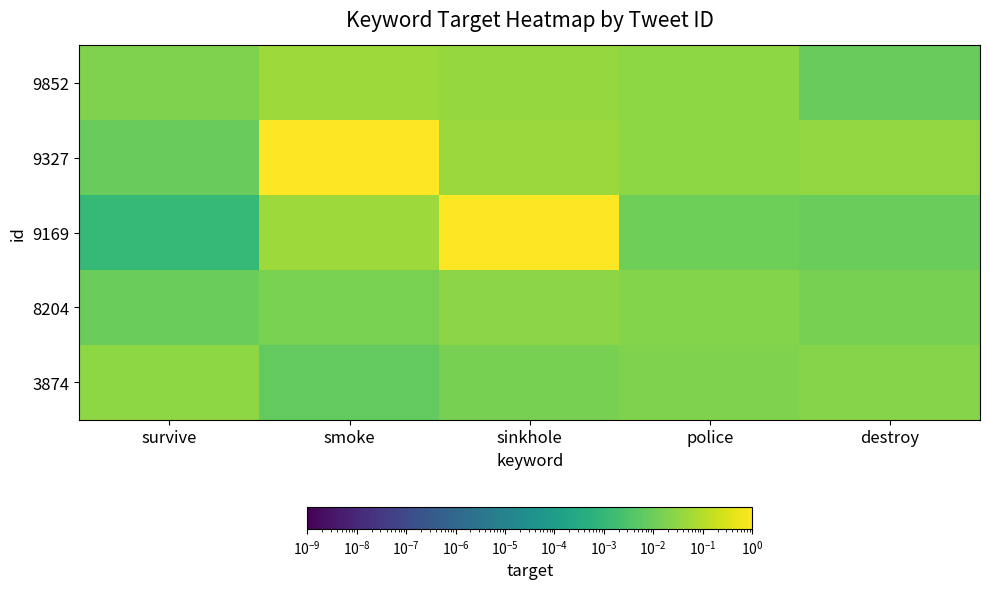

Reading right to left, transcribe all the data shown in this chart.

9852: destroy=0.0	police=0.0	sinkhole=0.0	smoke=0.0	survive=0.0
9327: destroy=0.0	police=0.0	sinkhole=0.0	smoke=1.0	survive=0.0
9169: destroy=0.0	police=0.0	sinkhole=1.0	smoke=0.0	survive=0.0
8204: destroy=0.0	police=0.0	sinkhole=0.0	smoke=0.0	survive=0.0
3874: destroy=0.0	police=0.0	sinkhole=0.0	smoke=0.0	survive=0.0